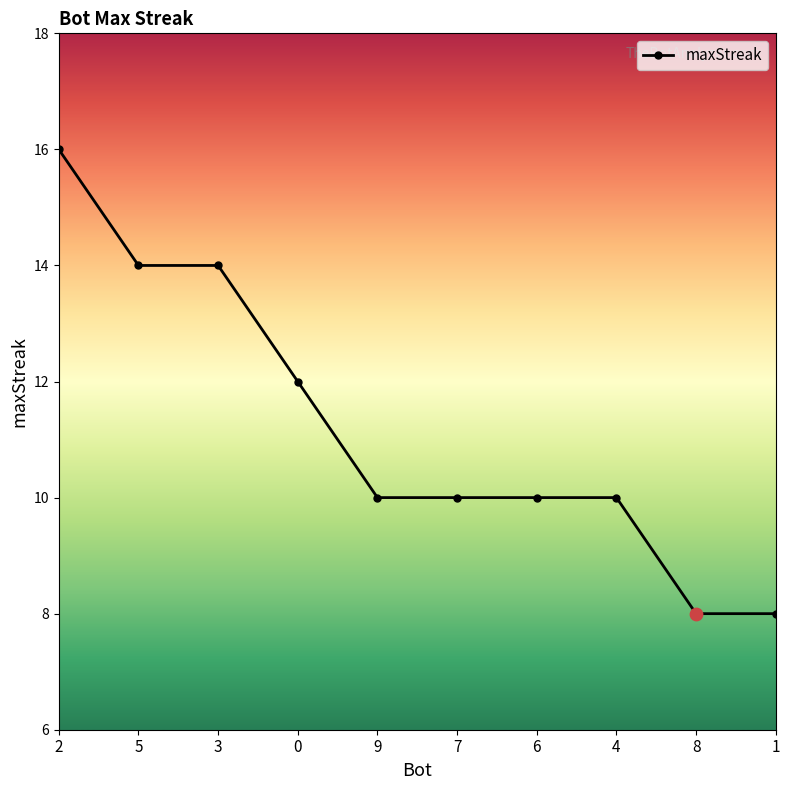

Approximately how many times larger is the value at 2 compared to 4?

1.6